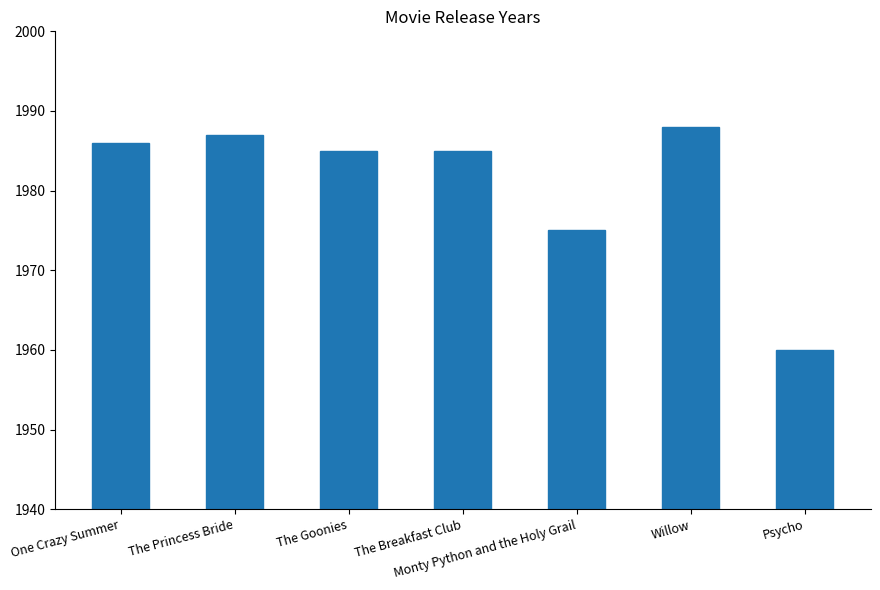

Are the bars horizontal?

No